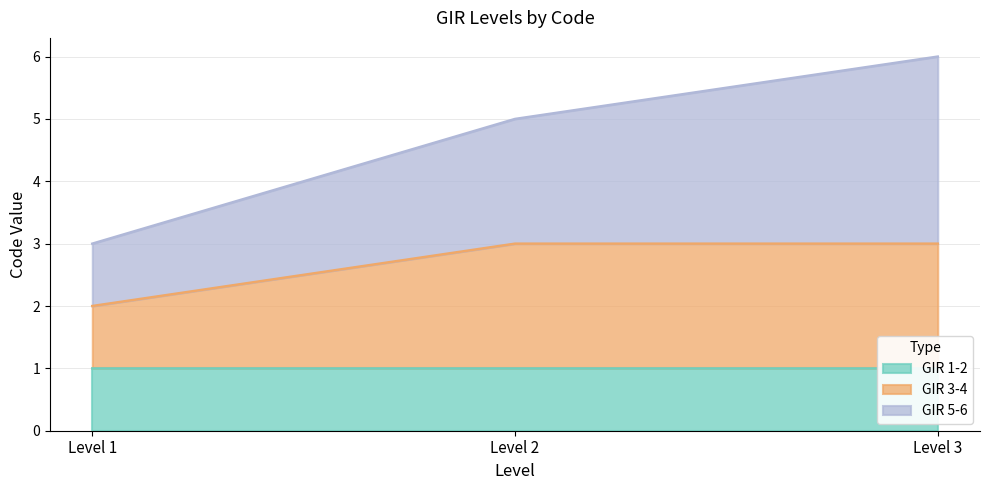

How many data points in GIR 3-4 are less than 3?

1